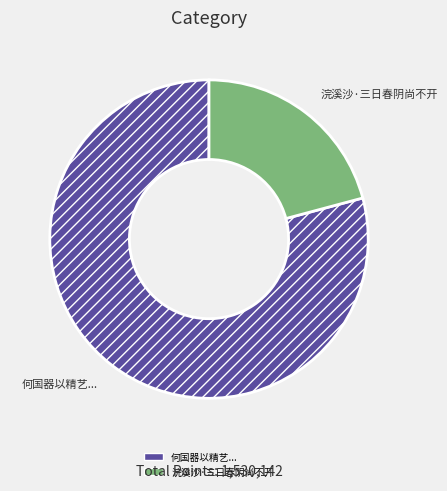

Is it true that 浣溪沙·三日春阴尚不开 is 21% of the pie?

True